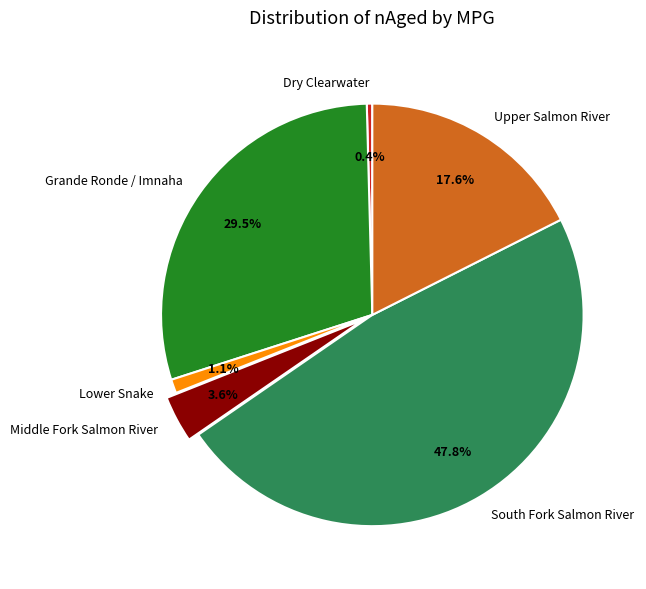

What percentage is the Upper Salmon River slice, to the nearest percent?

18%